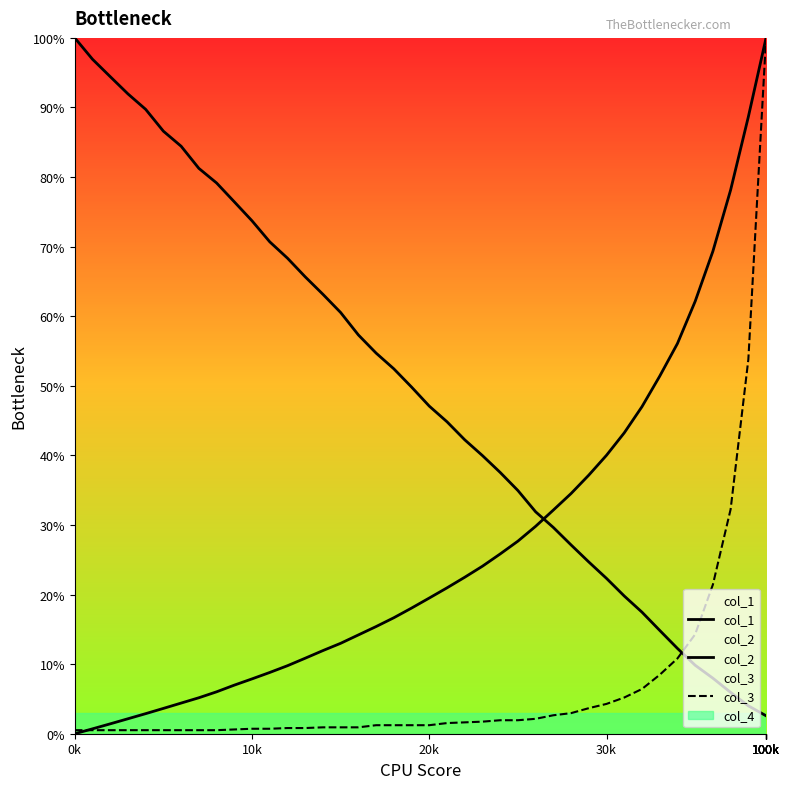

What is the maximum value for col_3?

100.0